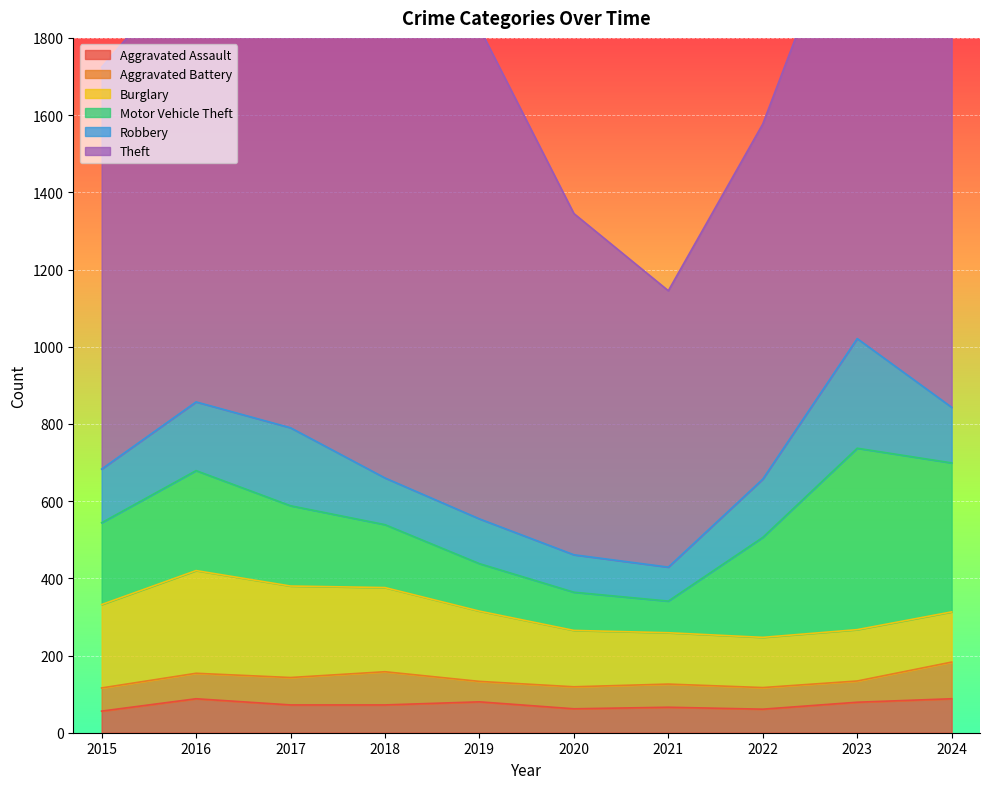

The Aggravated Assault series shows 88 at 2016. True or false?

True